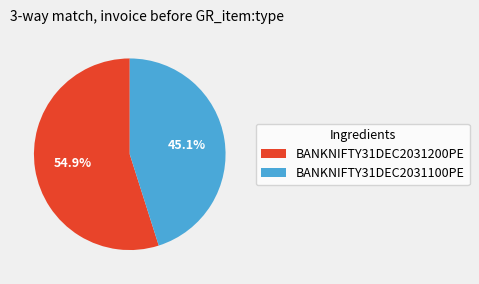

Which has a higher value, BANKNIFTY31DEC2031100PE or BANKNIFTY31DEC2031200PE?

BANKNIFTY31DEC2031200PE